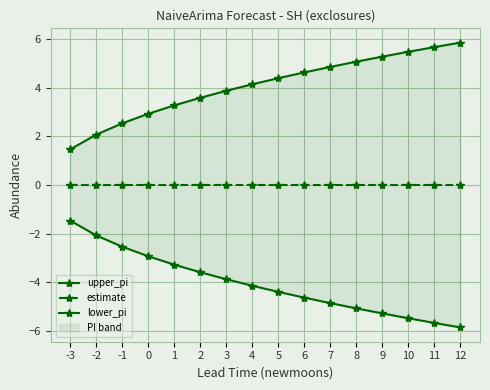

The upper_pi series shows 5.1 at 8. True or false?

True